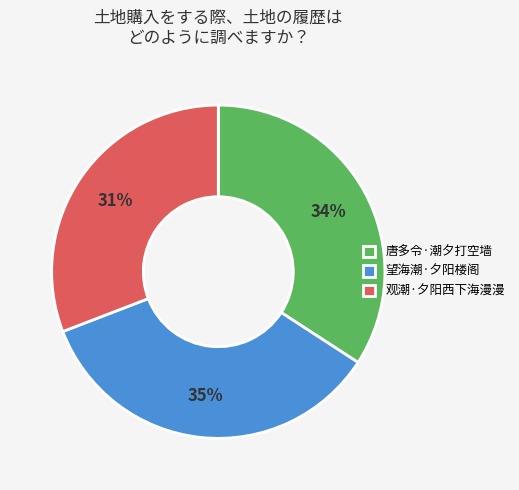

Count the number of slices in the pie.

3